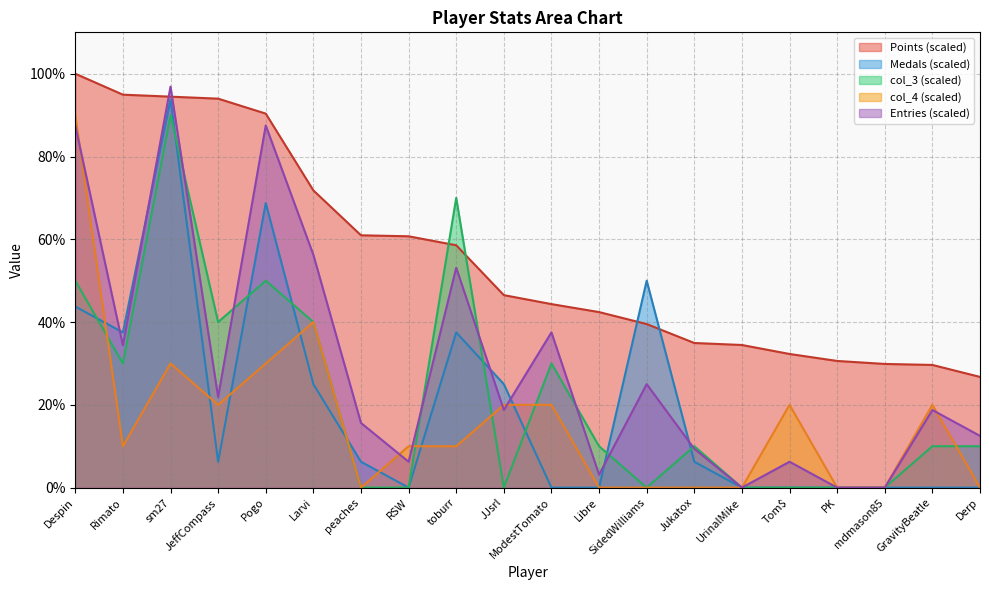

Reading right to left, extract all data points from this chart.

Points: 26.7	29.6	29.9	30.6	32.3	34.5	34.9	39.5	42.4	44.3	46.5	58.6	60.7	61.0	71.8	90.4	94.0	94.5	94.9	100.0
Medals: 0.0	0.0	0.0	0.0	0.0	0.0	6.2	50.0	0.0	0.0	25.0	37.5	0.0	6.2	25.0	68.8	6.2	93.8	37.5	43.8
col_3: 10.0	10.0	0.0	0.0	0.0	0.0	10.0	0.0	10.0	30.0	0.0	70.0	0.0	0.0	40.0	50.0	40.0	90.0	30.0	50.0
col_4: 0.0	20.0	0.0	0.0	20.0	0.0	0.0	0.0	0.0	20.0	20.0	10.0	10.0	0.0	40.0	30.0	20.0	30.0	10.0	90.0
Entries: 12.5	18.8	0.0	0.0	6.2	0.0	9.4	25.0	3.1	37.5	18.8	53.1	6.2	15.6	56.2	87.5	21.9	96.9	34.4	87.5